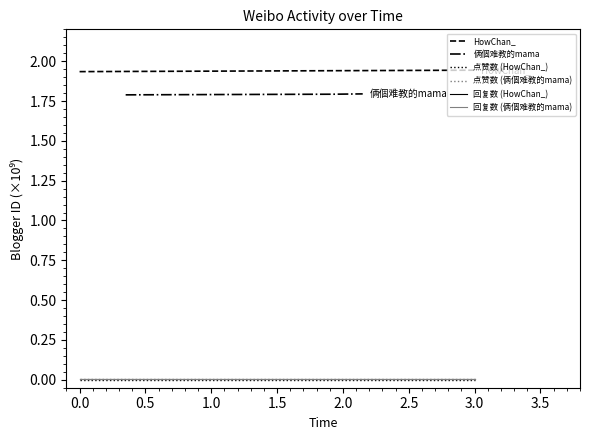

True or false: 回复数 (HowChan_) and HowChan_ cross at least once.

False